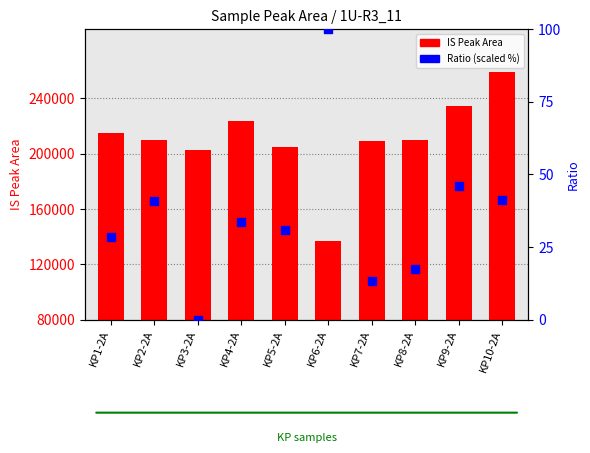

What is the total value across all series at KP8-2A?

209763.5